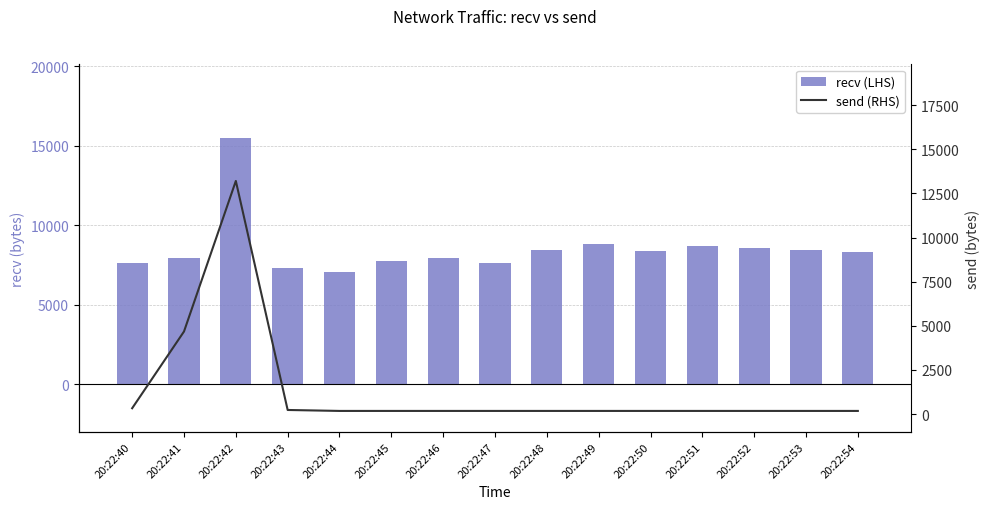

At which label is recv (LHS) closest to 11284?

20:22:49